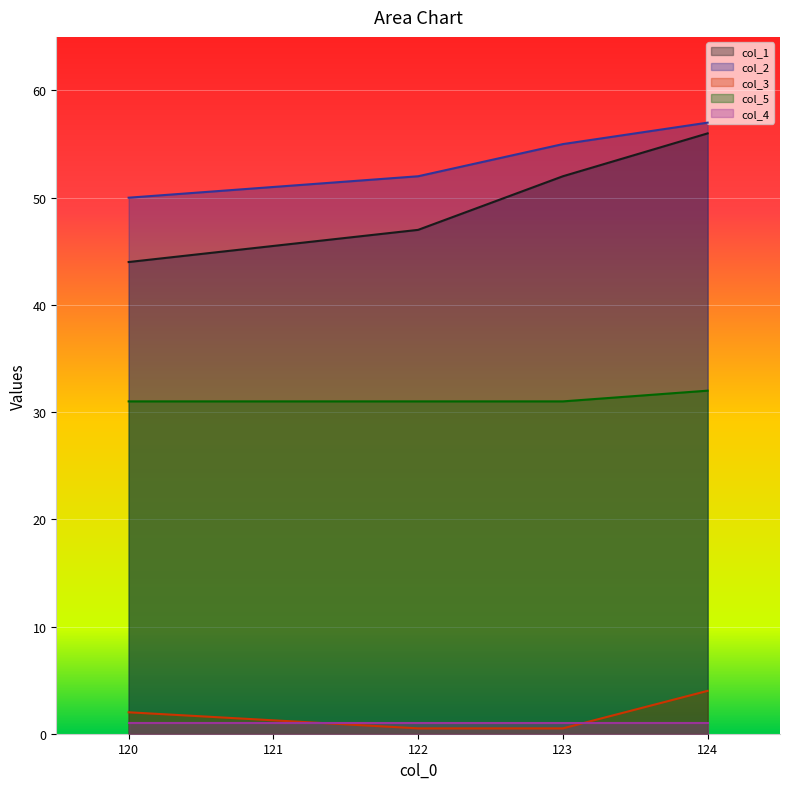

True or false: col_3 and col_2 cross at least once.

False